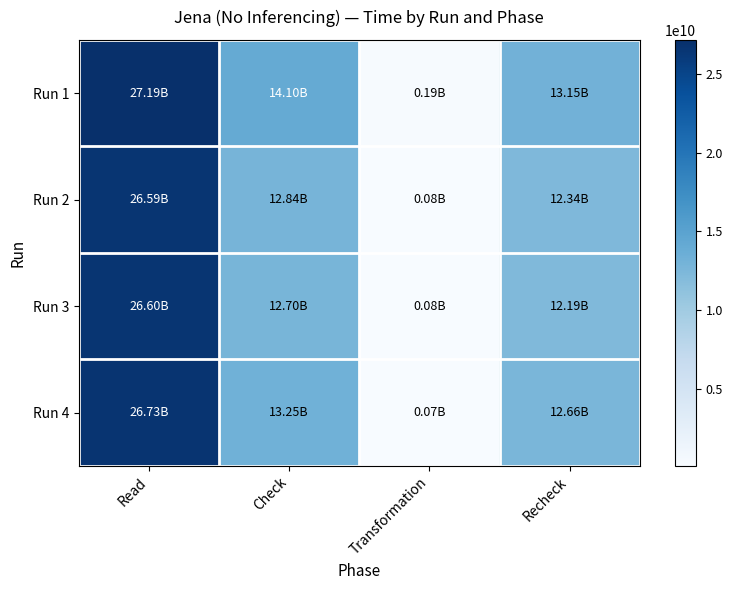

Which has a higher value, Recheck or Check?

Check